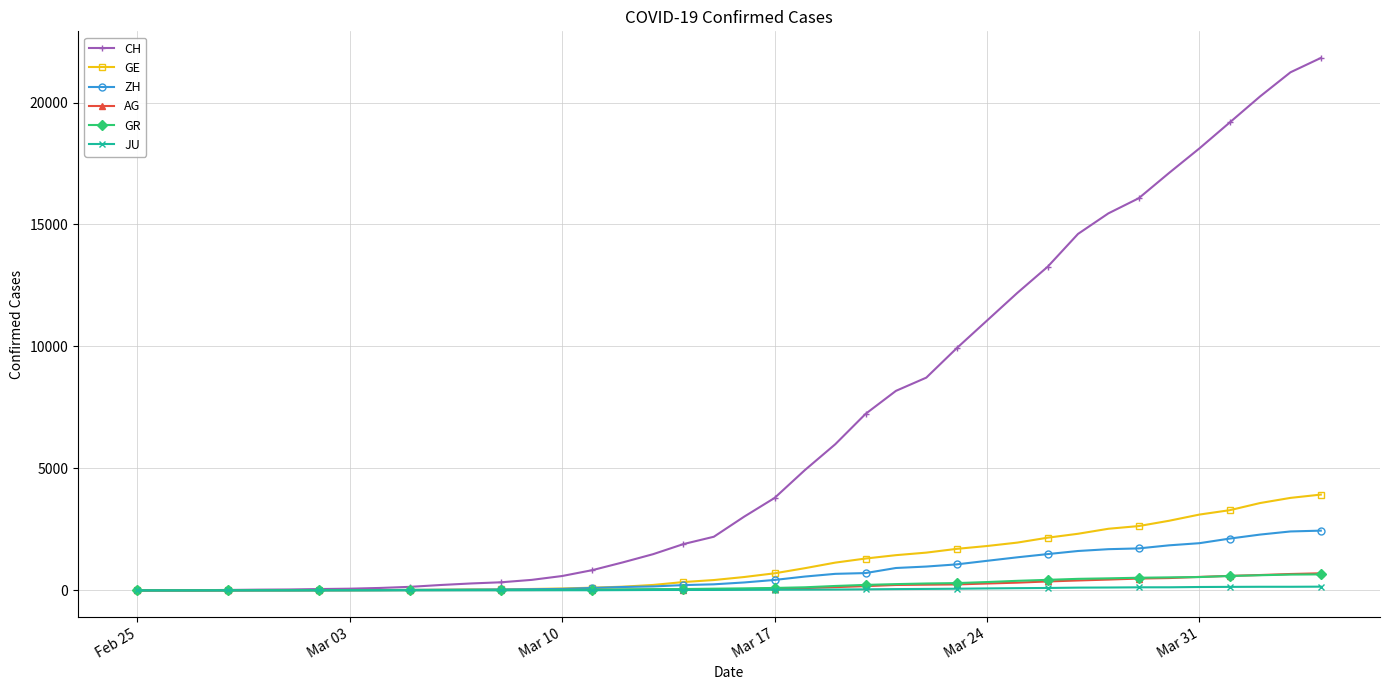

At how many categories does at least one series exceed 6527?

16